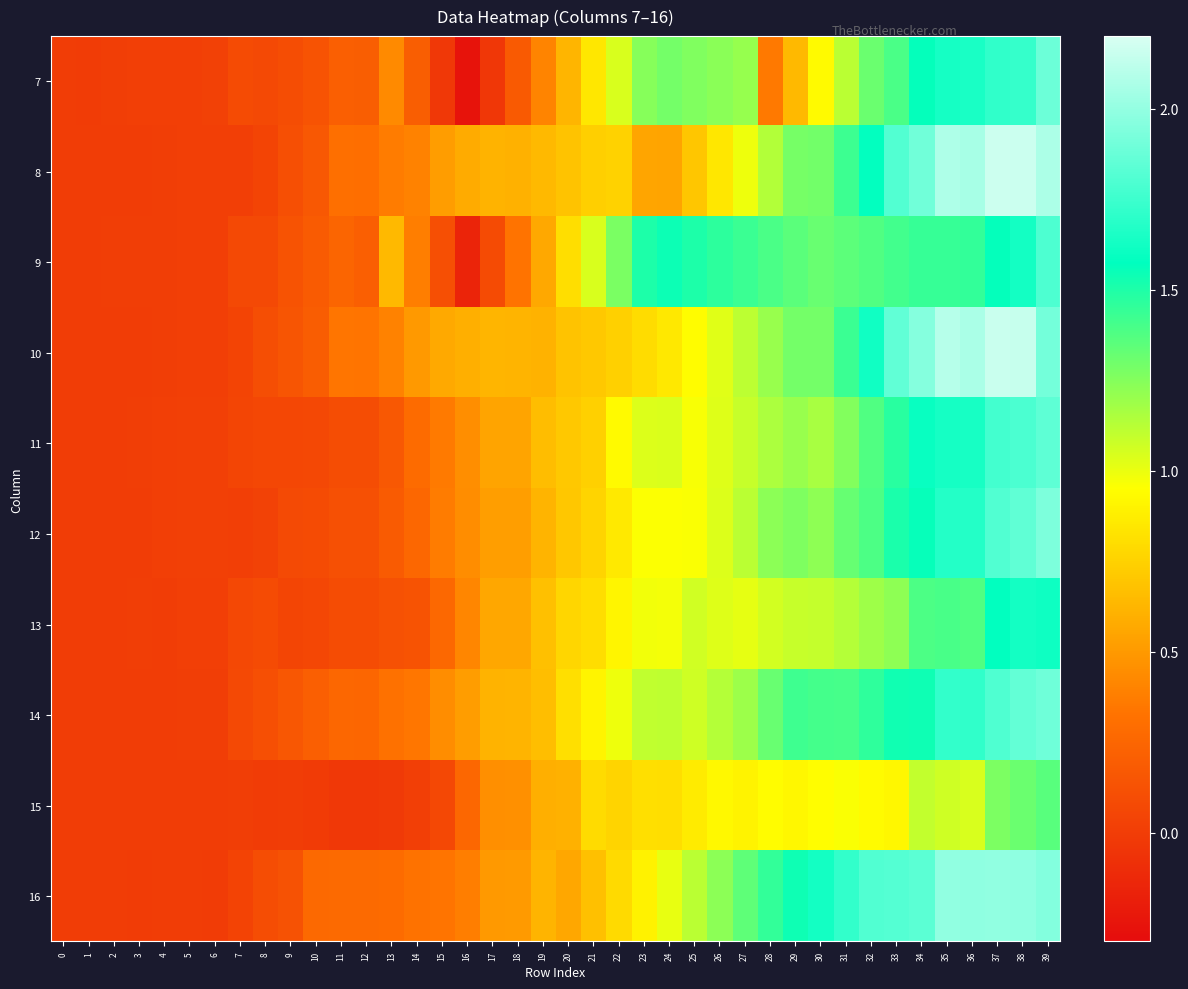

Which series has the largest total across all categories?

16